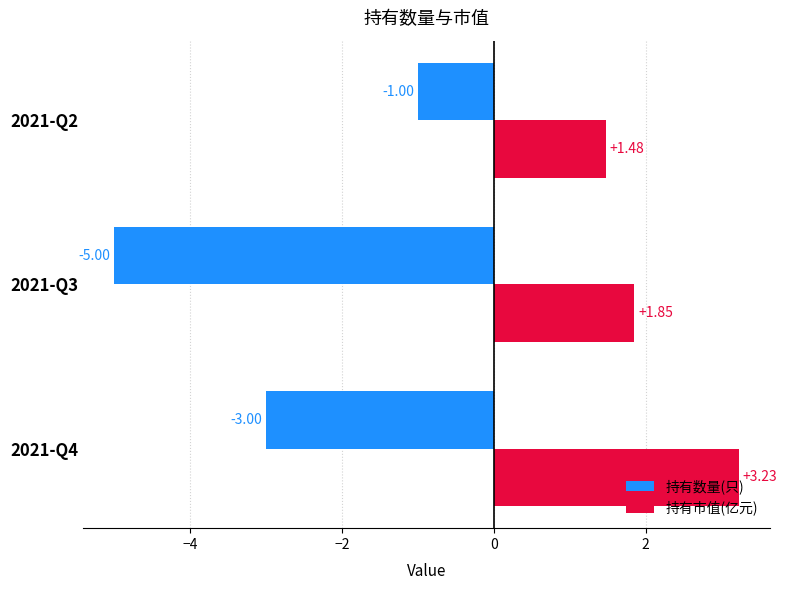

At which label is 持有数量(只) closest to -3?

2021-Q4